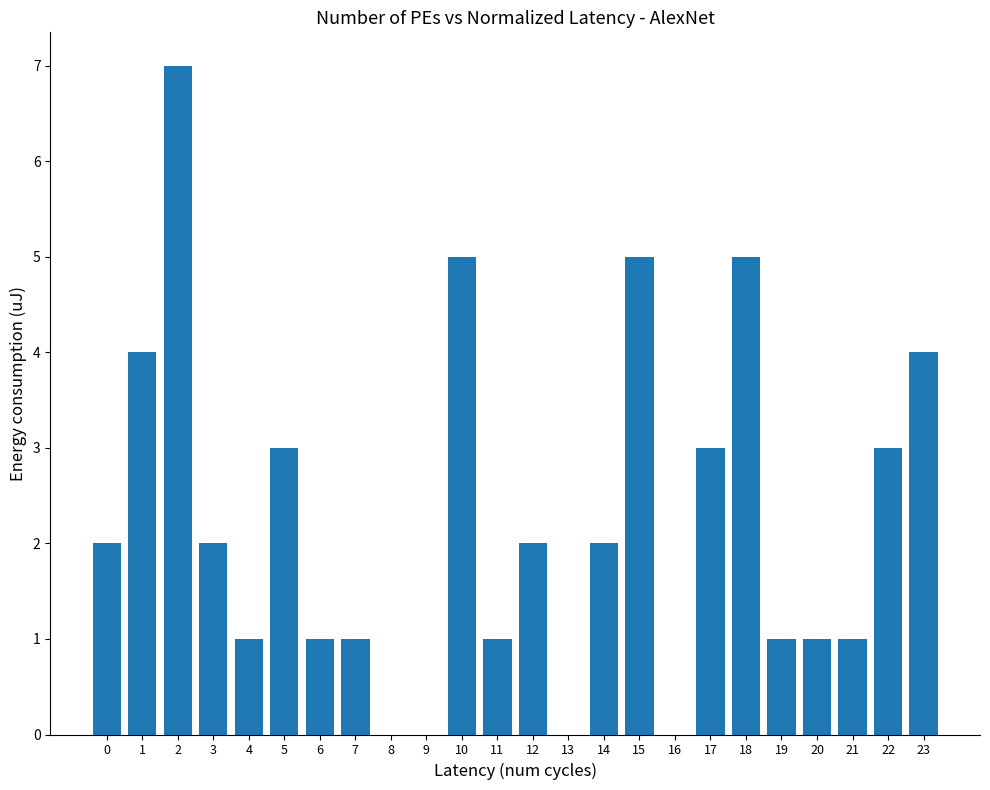

Reading right to left, transcribe all the data shown in this chart.

23=4	22=3	21=1	20=1	19=1	18=5	17=3	16=0	15=5	14=2	13=0	12=2	11=1	10=5	9=0	8=0	7=1	6=1	5=3	4=1	3=2	2=7	1=4	0=2